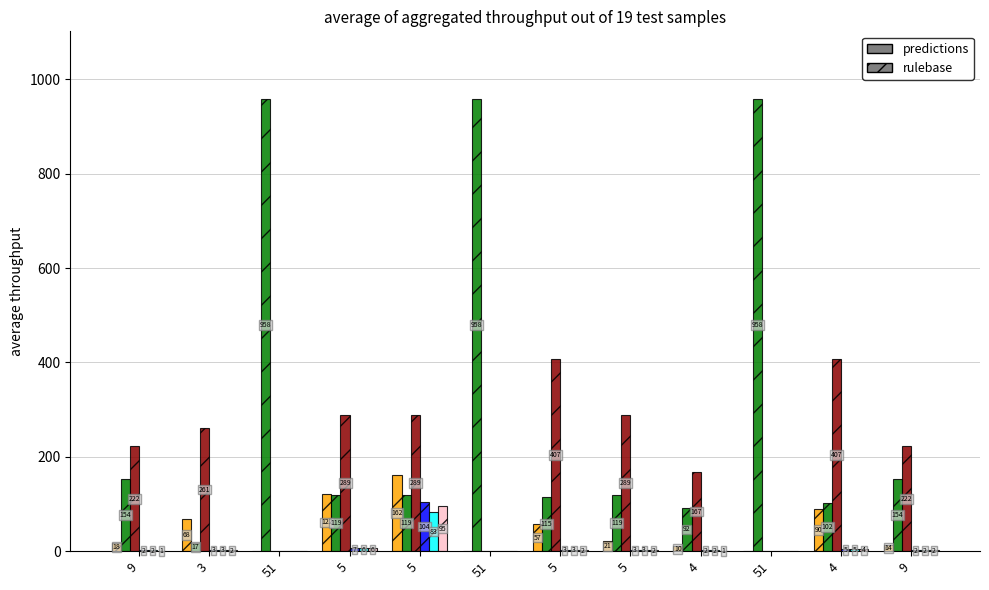

What is the total value across all series at 51?

958